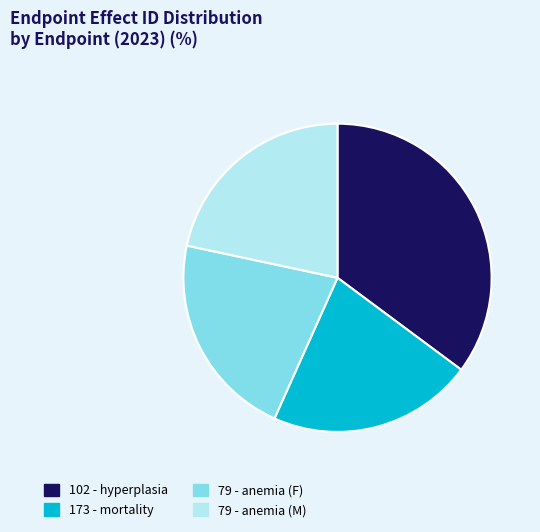

Between 102 - hyperplasia and 173 - mortality, which is larger?

102 - hyperplasia